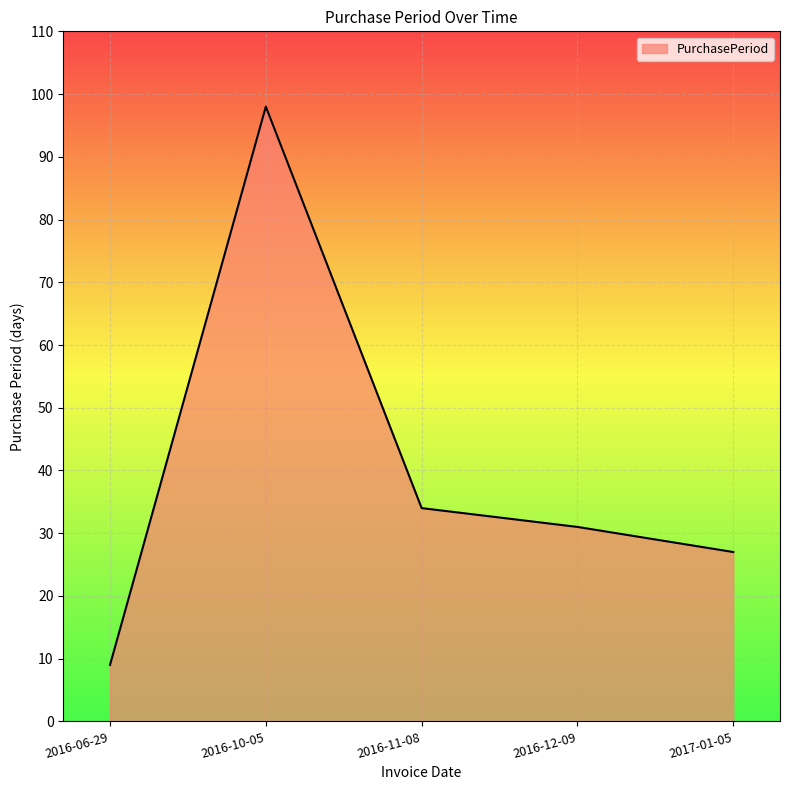

Read the value at 2016-12-09, to the nearest 10.

30